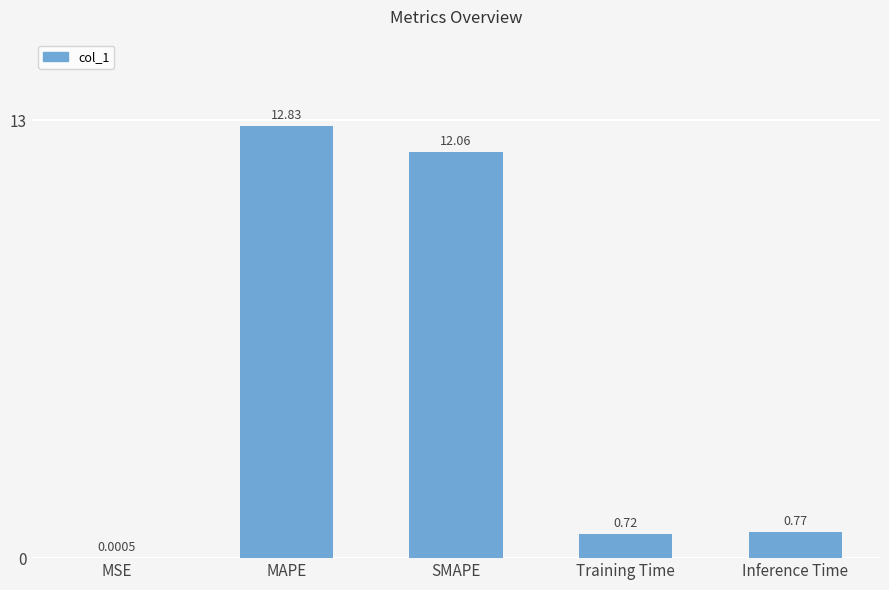

Approximately how many times larger is the value at Inference Time compared to MAPE?

0.1